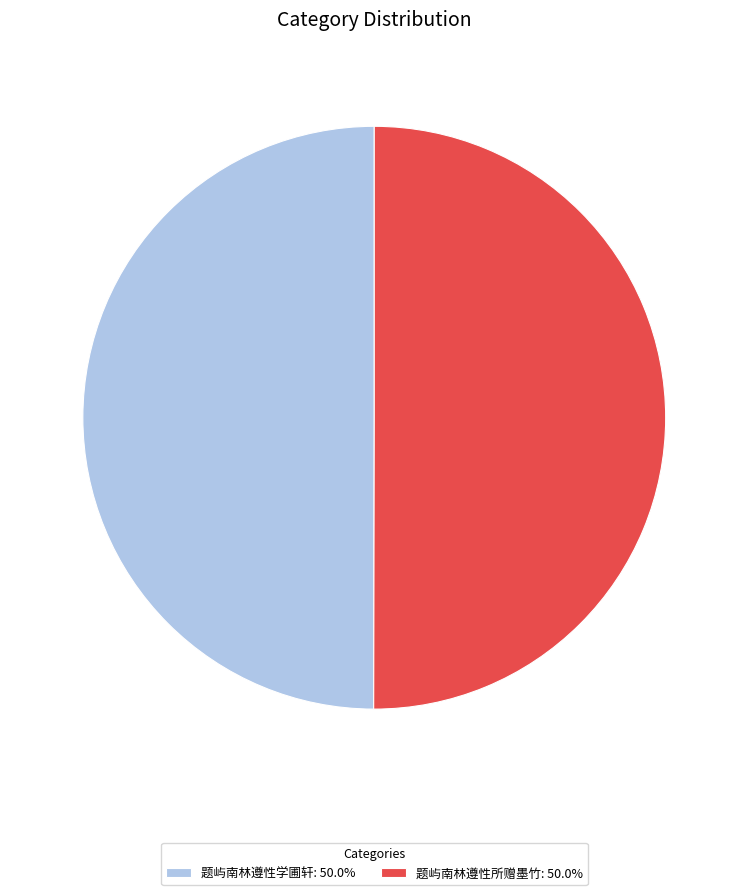

Do 题屿南林遵性学圃轩: 50.0% and 题屿南林遵性所赠墨竹: 50.0% together represent more than half of the pie?

Yes